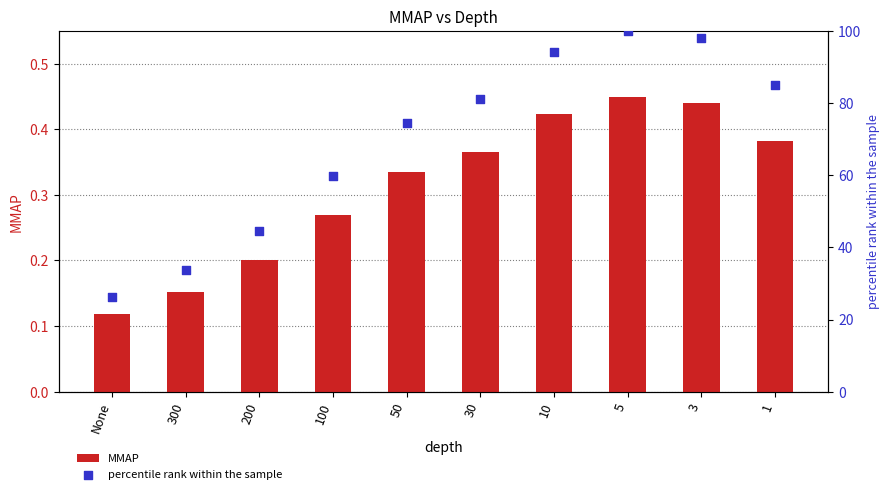

Which series has the largest total across all categories?

percentile rank within the sample